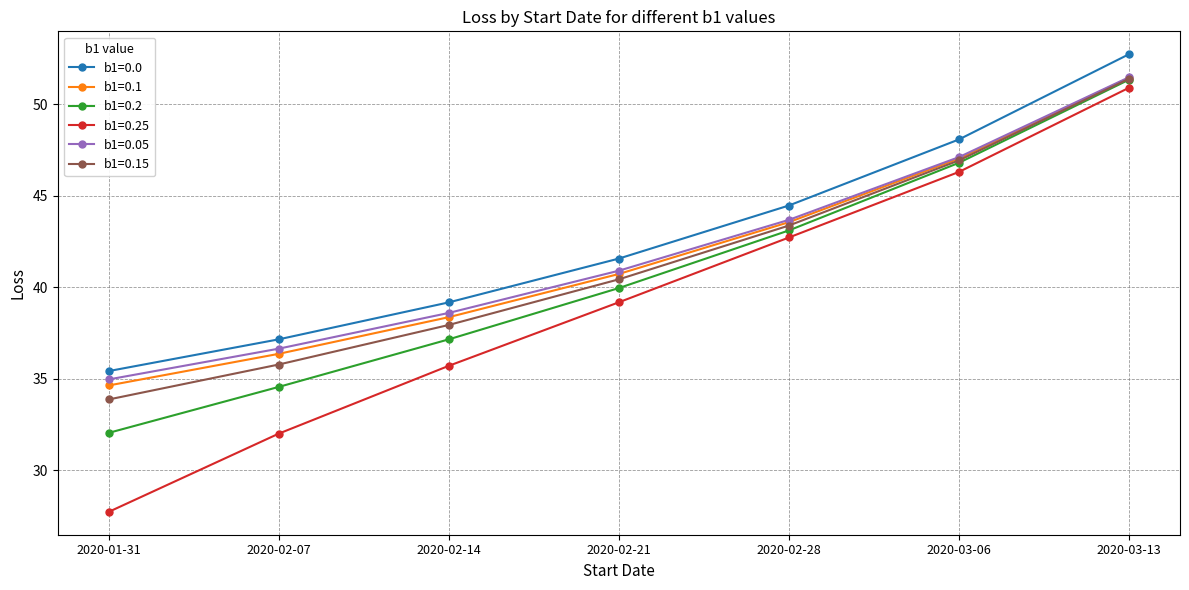

Which series has the largest total across all categories?

b1=0.0